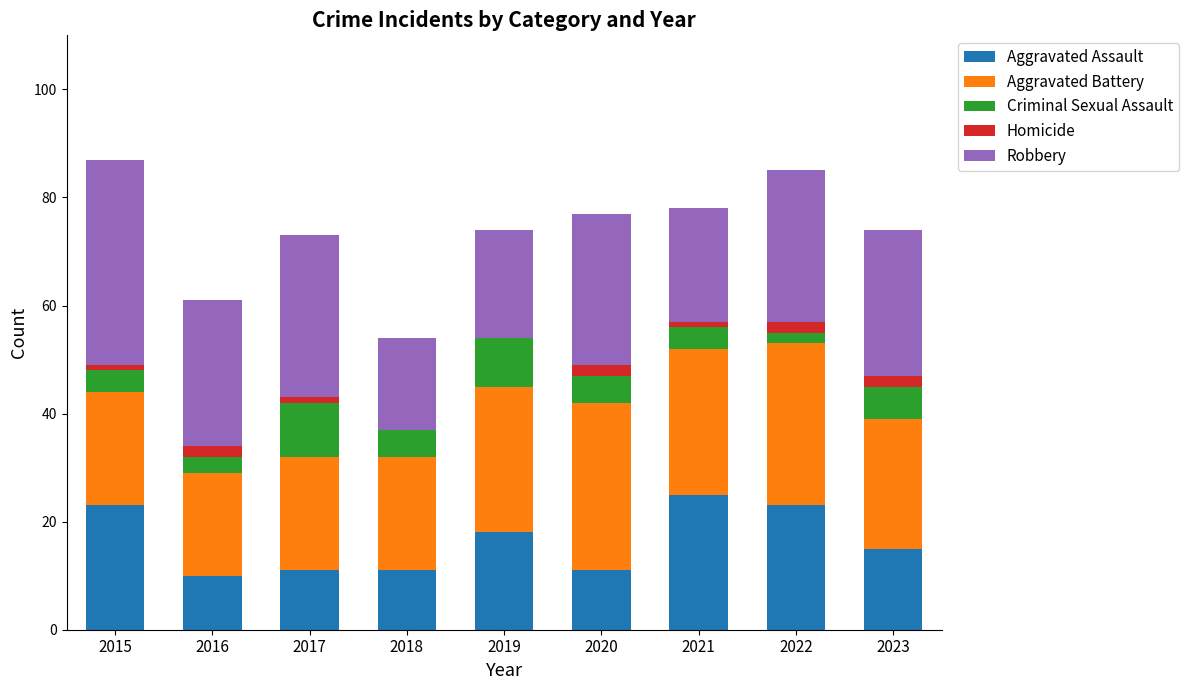

The Aggravated Assault series shows 15 at 2023. True or false?

True